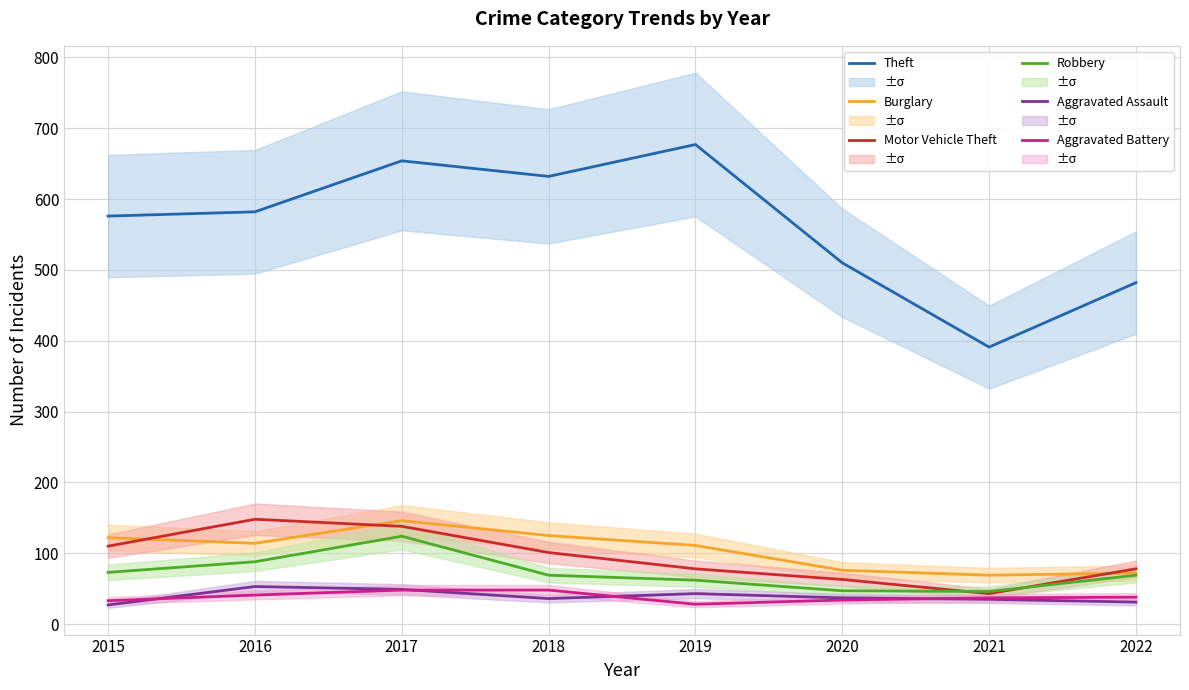

What is the minimum value for Theft?

391